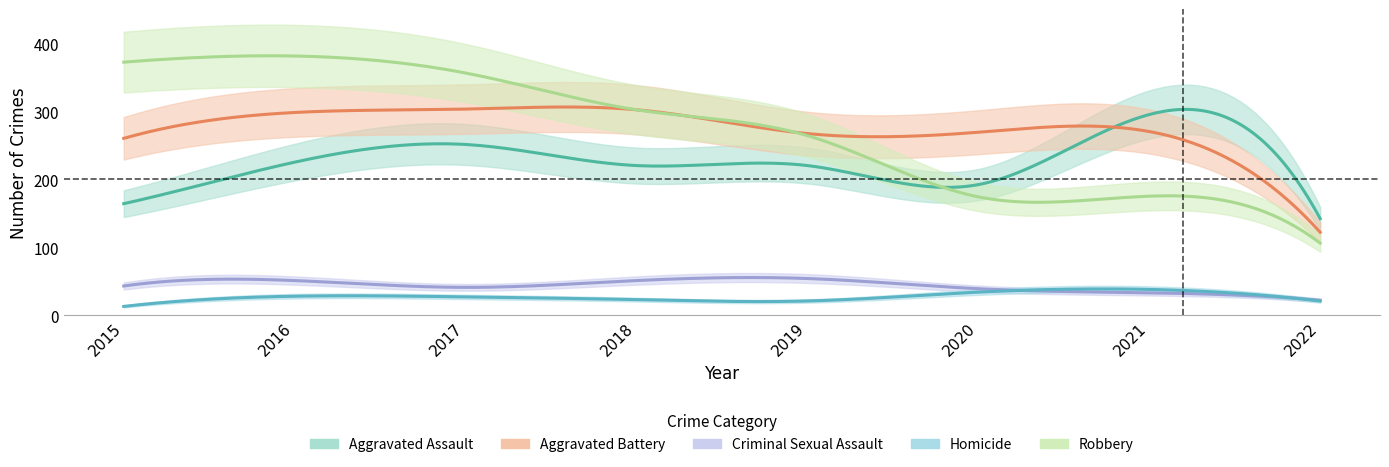

List the series in order of their peak value, highest first.

Robbery, Aggravated Battery, Aggravated Assault, Criminal Sexual Assault, Homicide